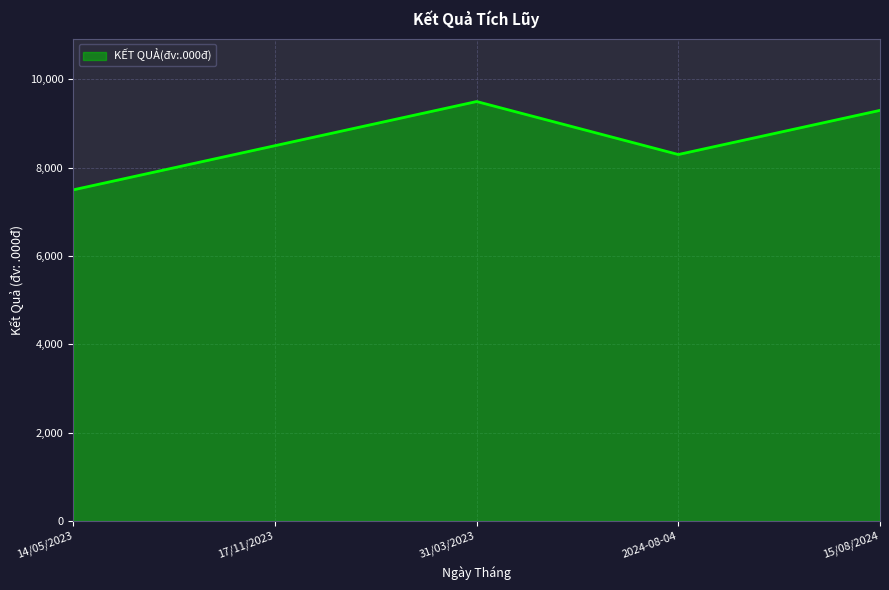

Where is the first local minimum?

2024-08-04